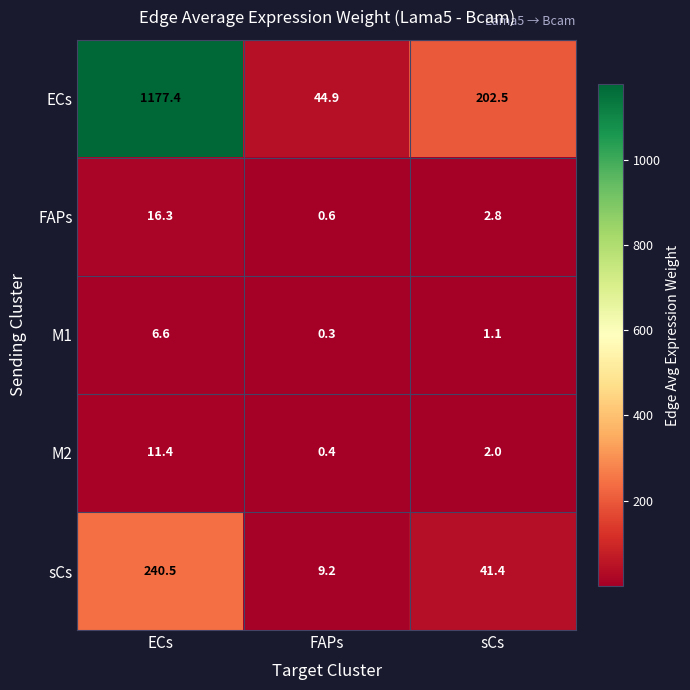

Reading right to left, list all the values displayed in this chart.

ECs: sCs=202.5	FAPs=44.9	ECs=1177.4
FAPs: sCs=2.8	FAPs=0.6	ECs=16.3
M1: sCs=1.1	FAPs=0.3	ECs=6.6
M2: sCs=2.0	FAPs=0.4	ECs=11.4
sCs: sCs=41.4	FAPs=9.2	ECs=240.5